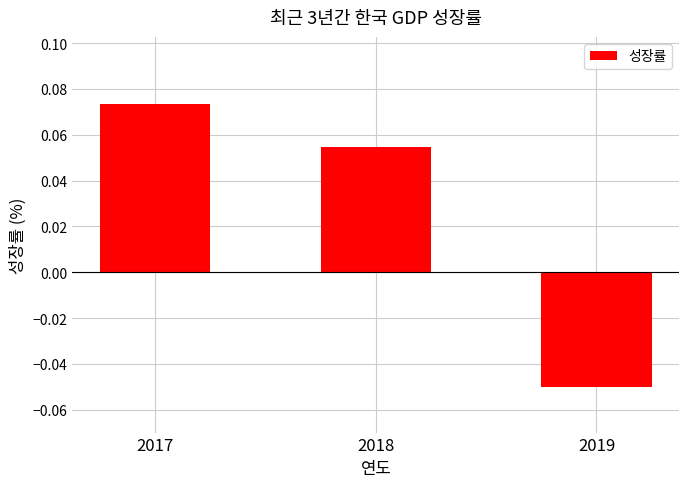

Where is the data nearest to the value 0?

2019